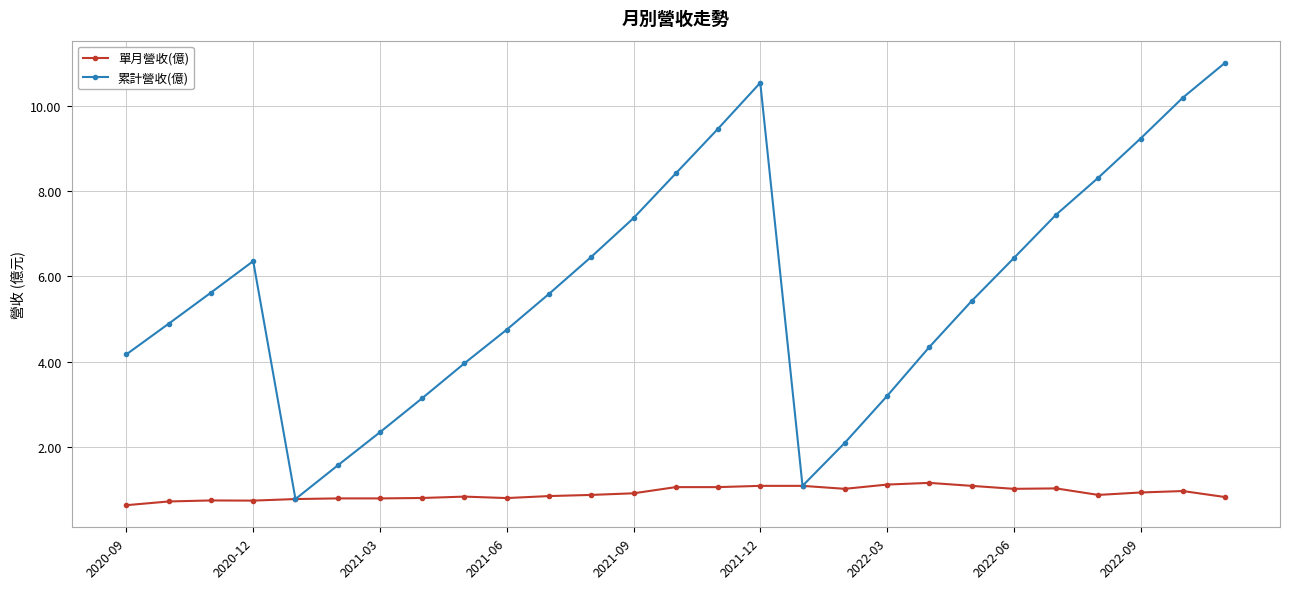

What is the value of the 累計營收(億) point at the 21st from the left?

5.4